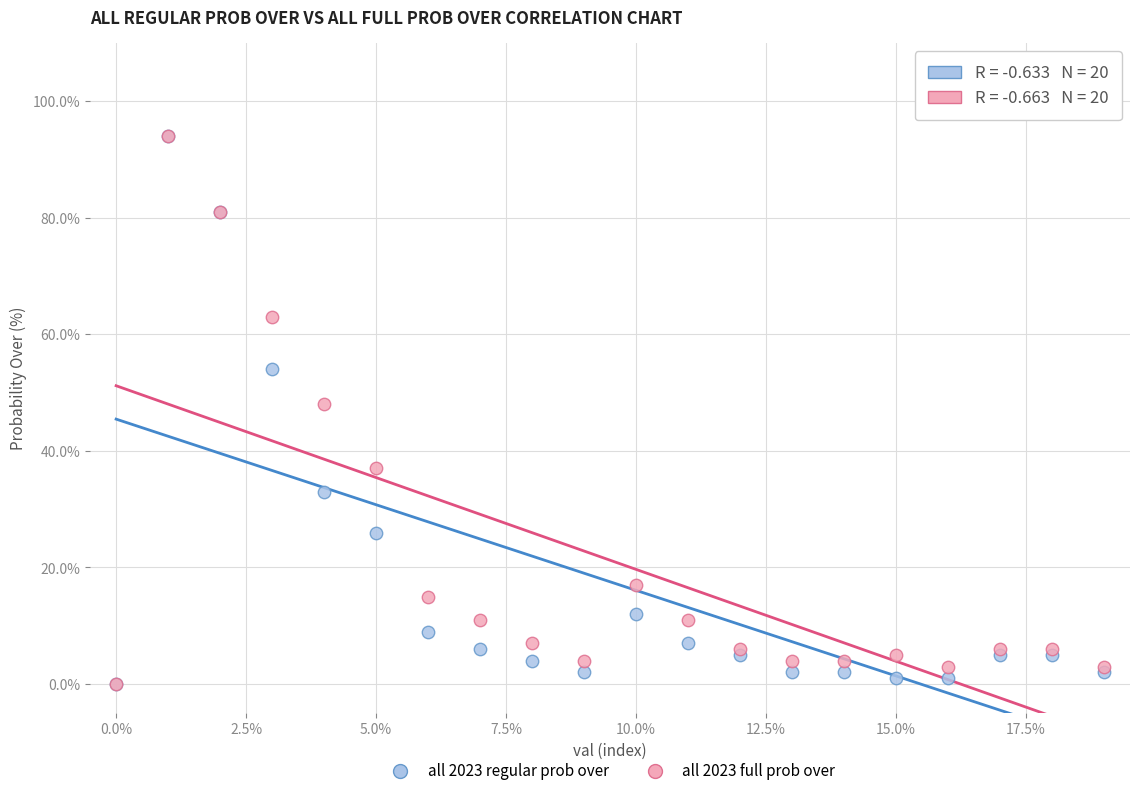

What are all the series names shown in the legend?

all 2023 regular prob over, all 2023 full prob over